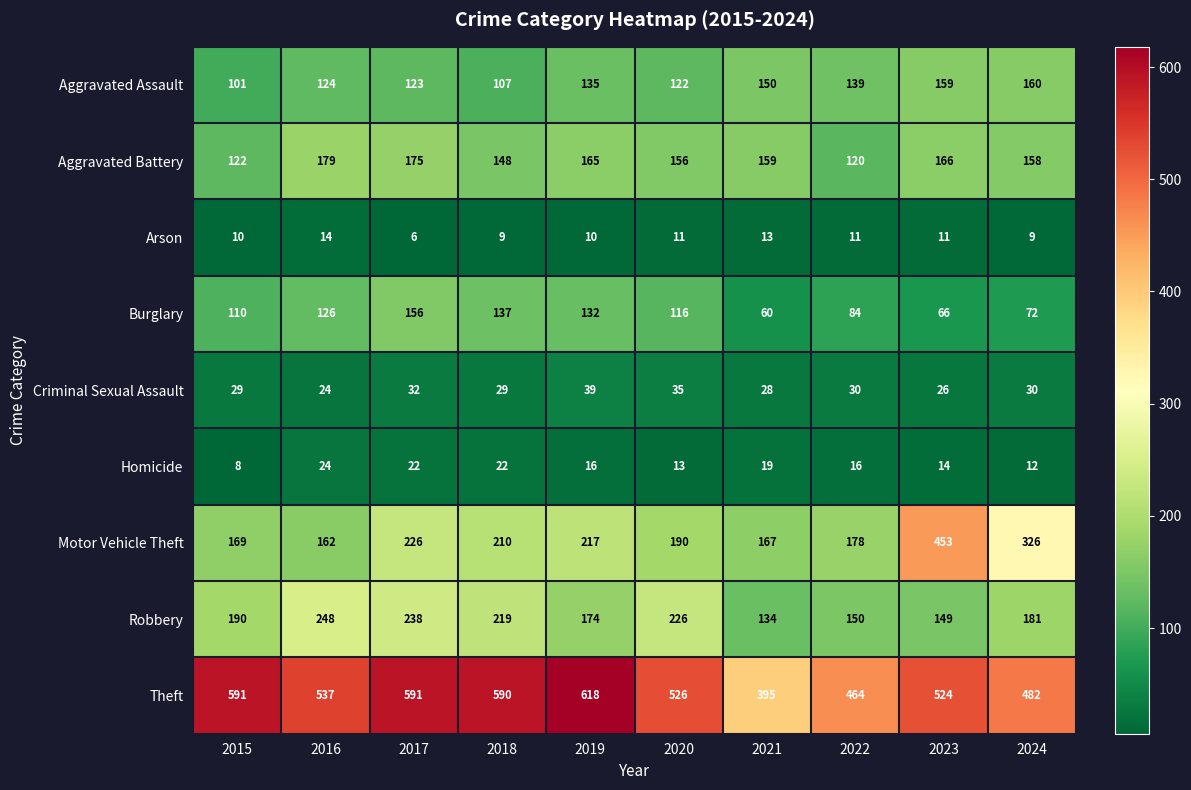

Which series has the largest total across all categories?

Theft